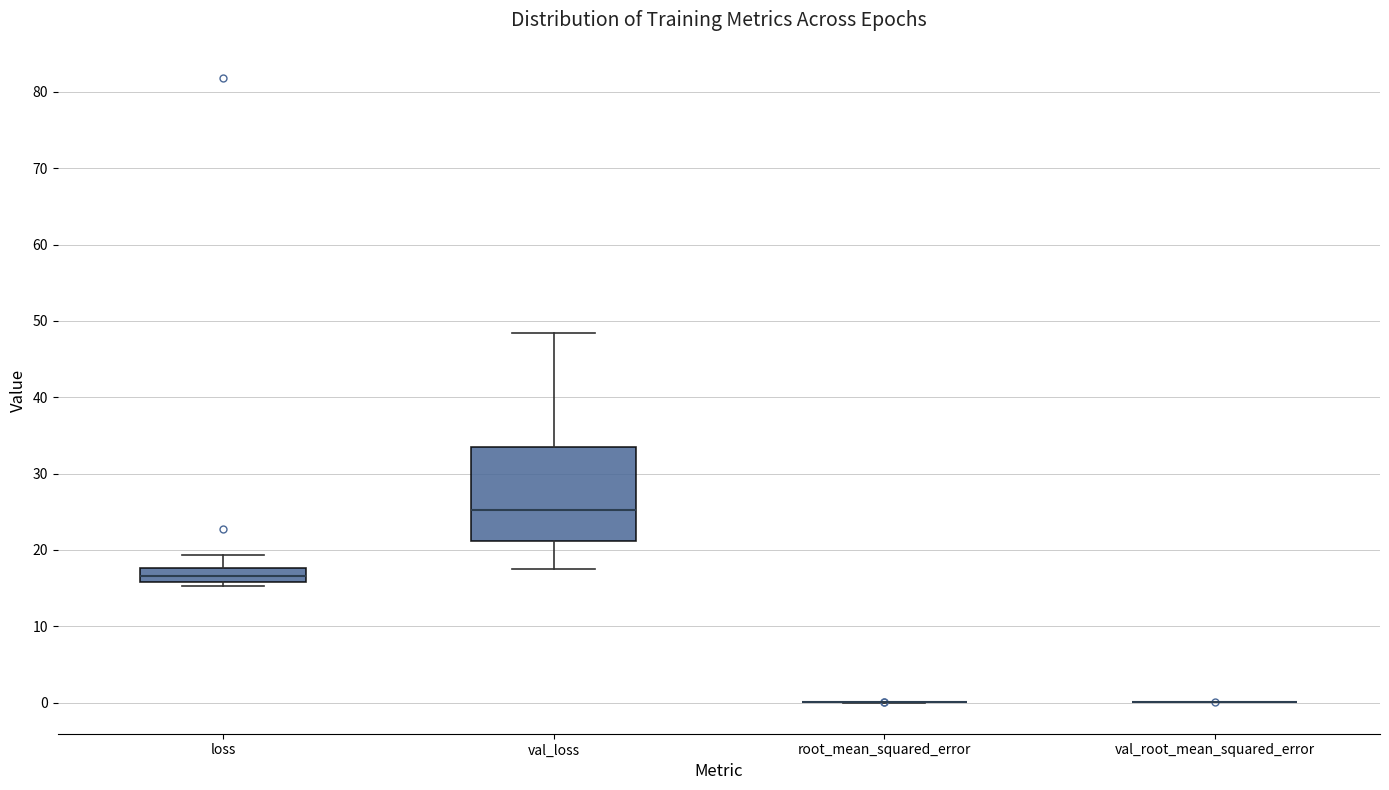

Reading left to right, transcribe this box plot: for each box, give where its median line is, the range the box spans, and where its two whiskers end, as read against the y-axis. The values are not printed on the chart, so give them approximately, as read against the axis.

loss: median 17, box 16 to 18, whiskers 15 to 19
val_loss: median 25, box 21 to 33, whiskers 18 to 48
root_mean_squared_error: box collapsed to a line at 0, whiskers 0 to 0
val_root_mean_squared_error: box collapsed to a line at 0, whiskers 0 to 0